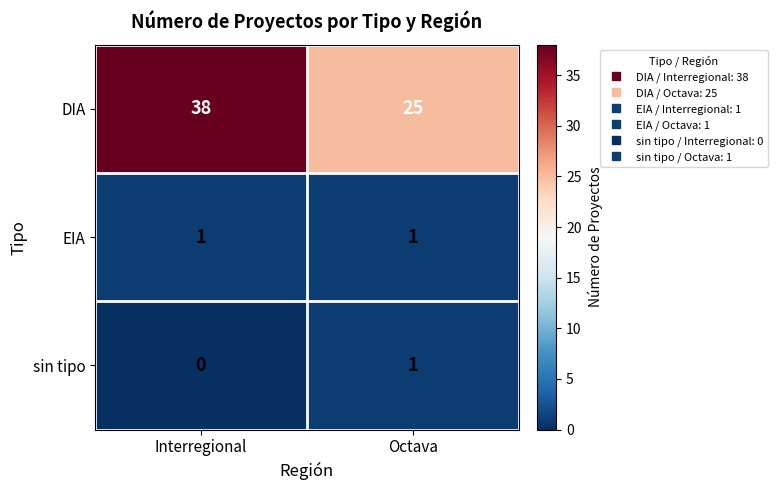

Which category has the highest value in the DIA series?

Interregional